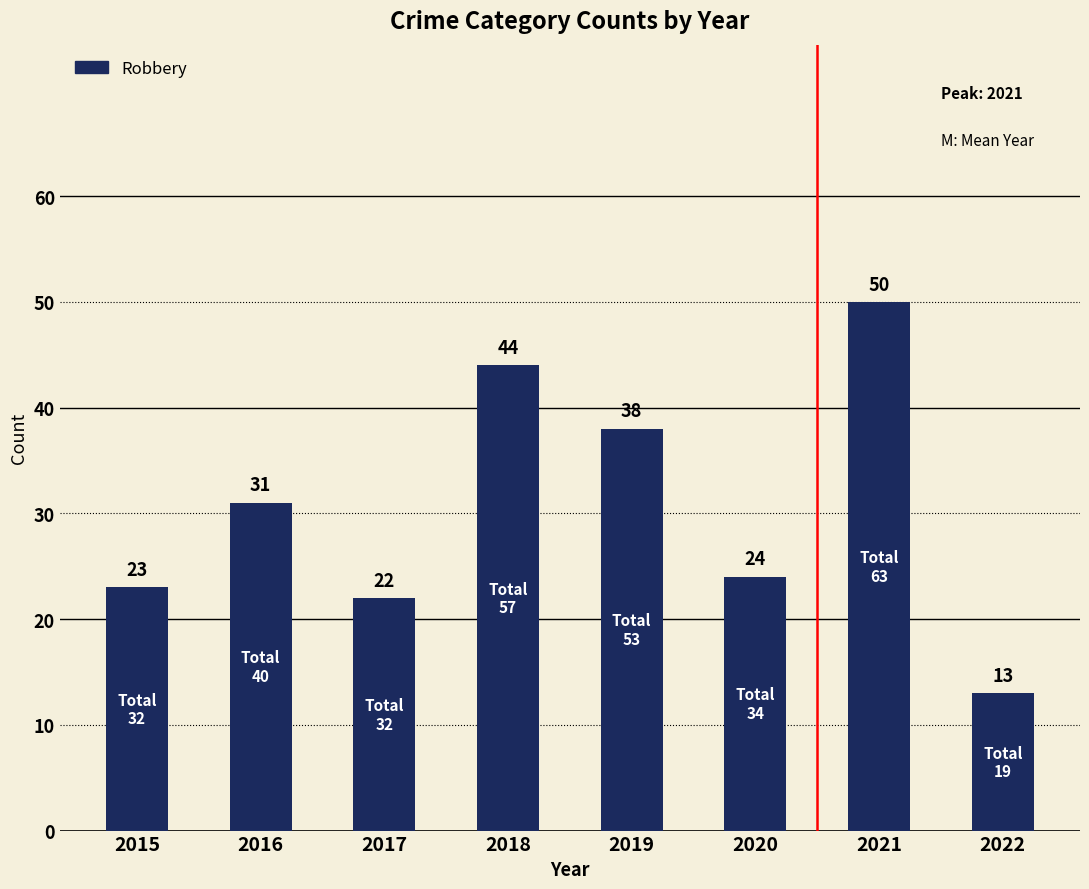

What is the average value?

31